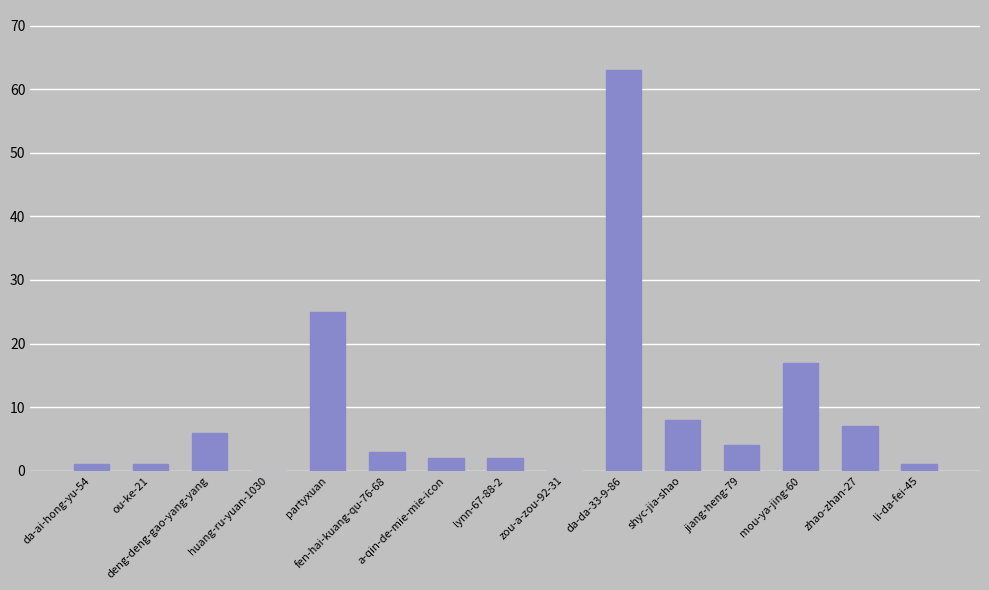

What is the change in value from fen-hai-kuang-qu-76-68 to zou-a-zou-92-31?

-3